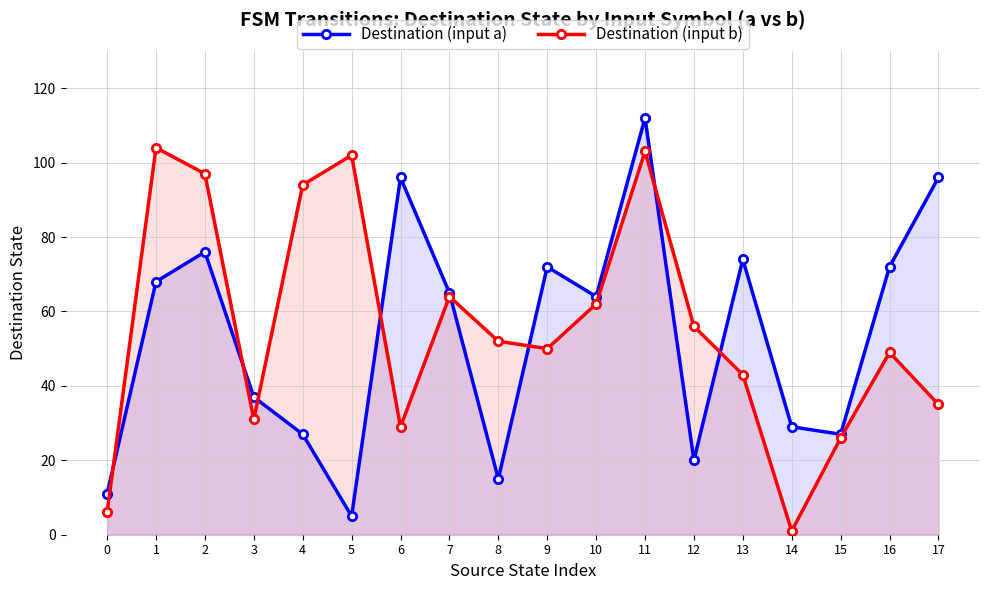

What is the value of the Destination (input b) point at the 12th from the left?

103